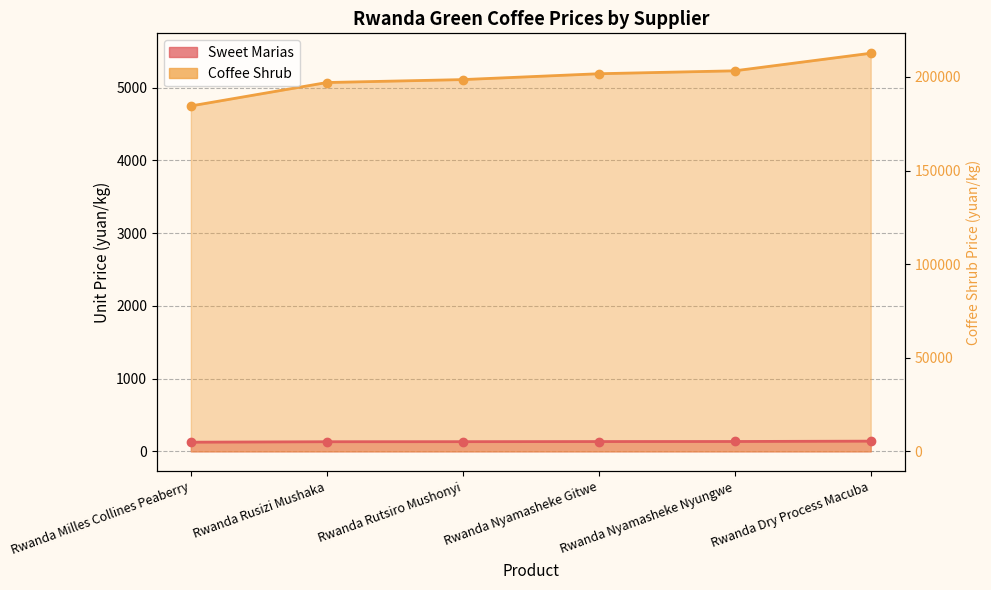

Is the value of Sweet Marias at Rwanda Nyamasheke Nyungwe greater than the value of Coffee Shrub at Rwanda Nyamasheke Nyungwe?

No